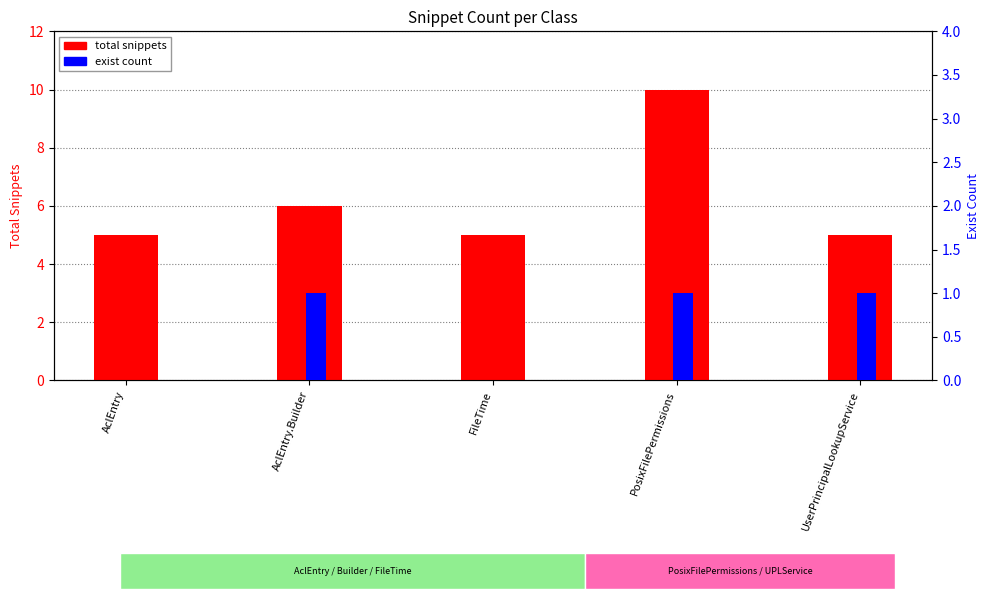

Rank the categories by exist count value from highest to lowest.

AclEntry.Builder, PosixFilePermissions, UserPrincipalLookupService, AclEntry, FileTime